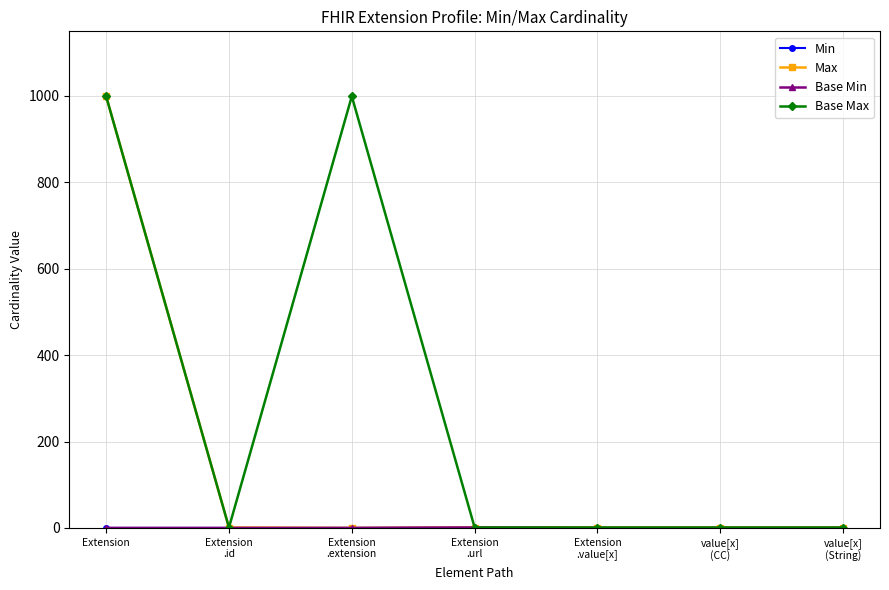

Does the chart have visible grid lines?

Yes